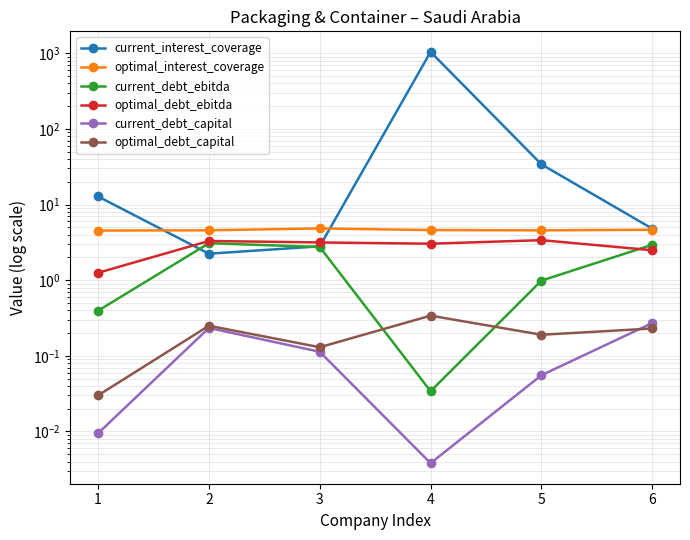

What is the sum of all optimal_debt_capital values?

1.2